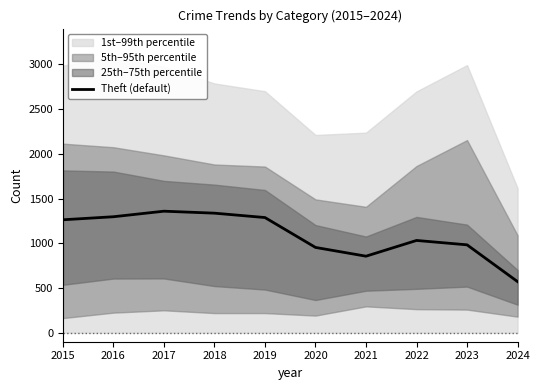

Reading right to left, extract all data points from this chart.

572	983	1032	856	954	1288	1337	1359	1297	1263